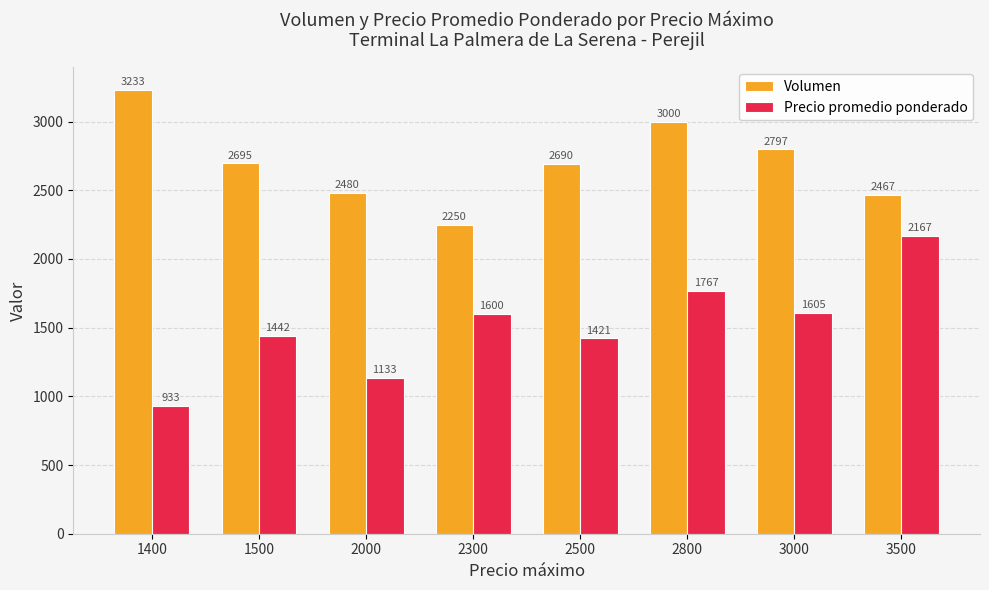

At how many categories does at least one series exceed 2042?

8